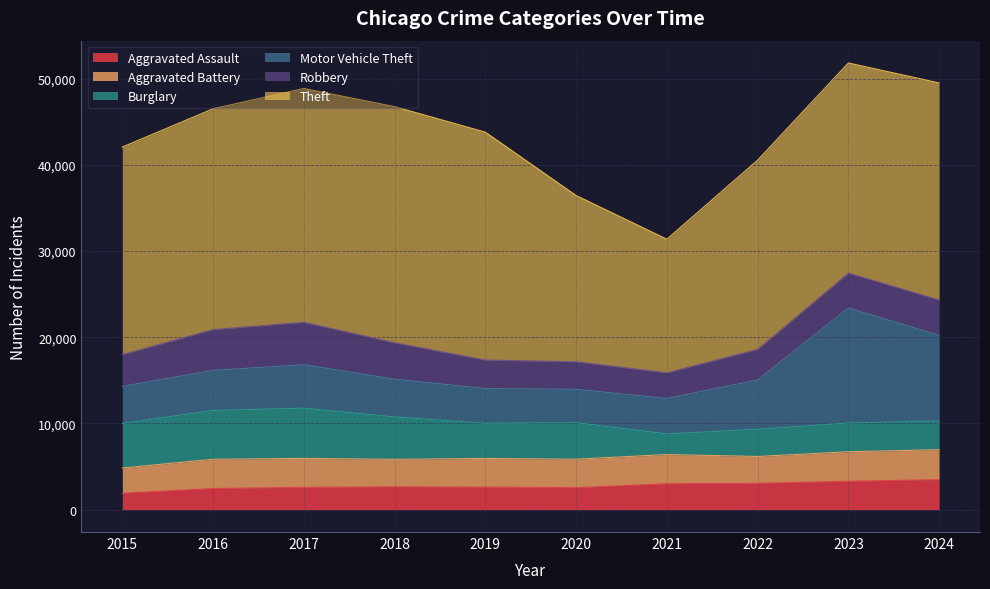

True or false: Aggravated Battery and Theft intersect in this chart.

False